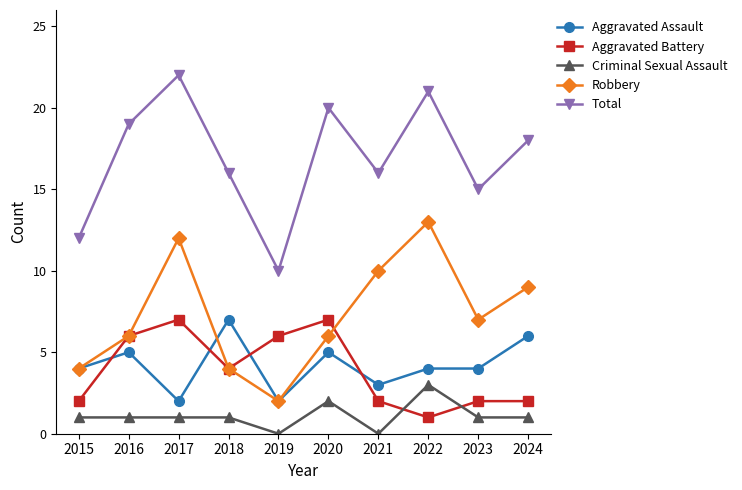

True or false: Total and Criminal Sexual Assault cross at least once.

False